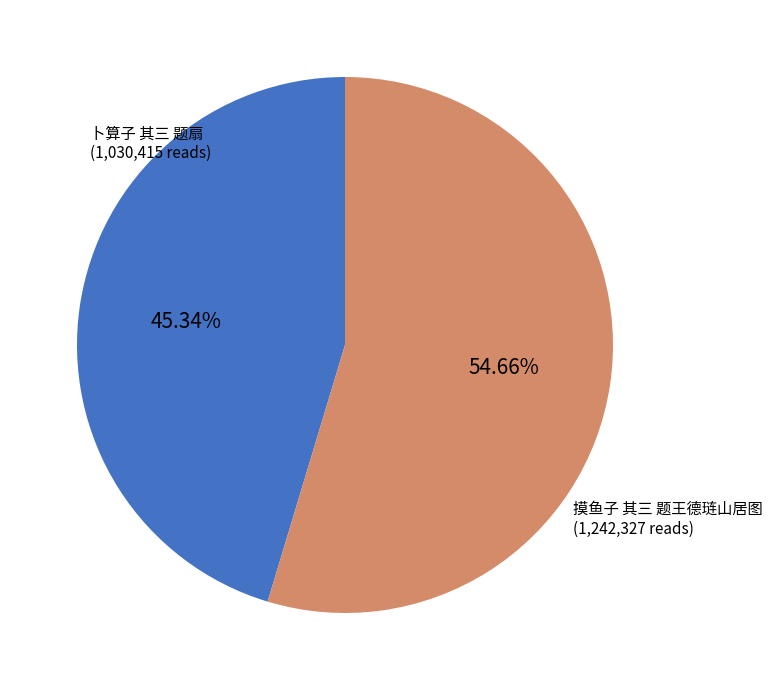

Which slice represents more than half of the pie?

摸鱼子 其三 题王德琏山居图